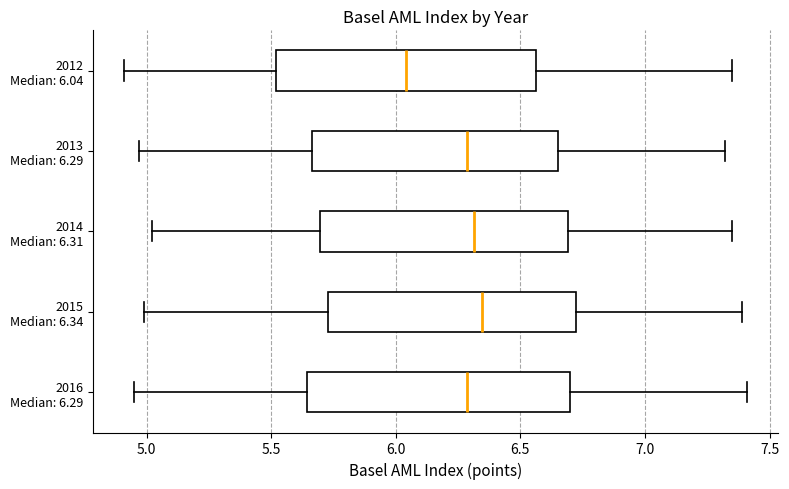

Reading bottom to top, read every box against the x-axis: the position of its median line, the range the box covers, and the ends of its whiskers. The values are not printed on the chart, so give them approximately, as read against the axis.

2016 Median: 6.29: median 6.30, box 5.65 to 6.70, whiskers 4.95 to 7.40
2015 Median: 6.34: median 6.35, box 5.75 to 6.75, whiskers 5.00 to 7.40
2014 Median: 6.31: median 6.30, box 5.70 to 6.70, whiskers 5.00 to 7.35
2013 Median: 6.29: median 6.30, box 5.65 to 6.65, whiskers 4.95 to 7.30
2012 Median: 6.04: median 6.05, box 5.50 to 6.55, whiskers 4.90 to 7.35